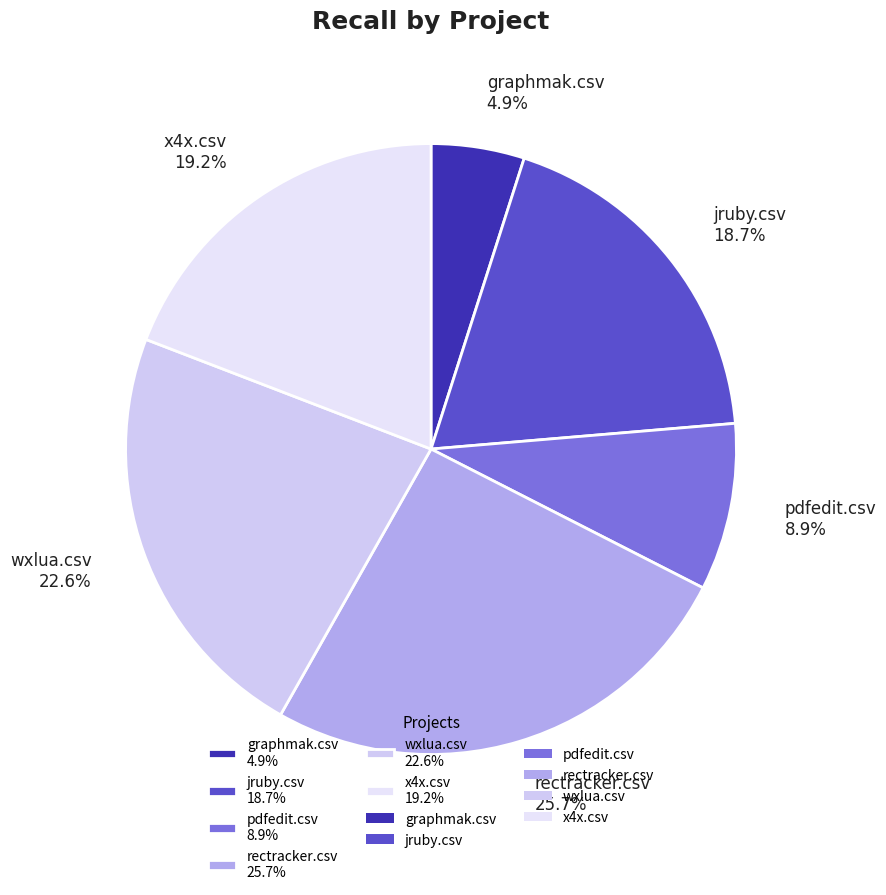

Count the number of slices in the pie.

6